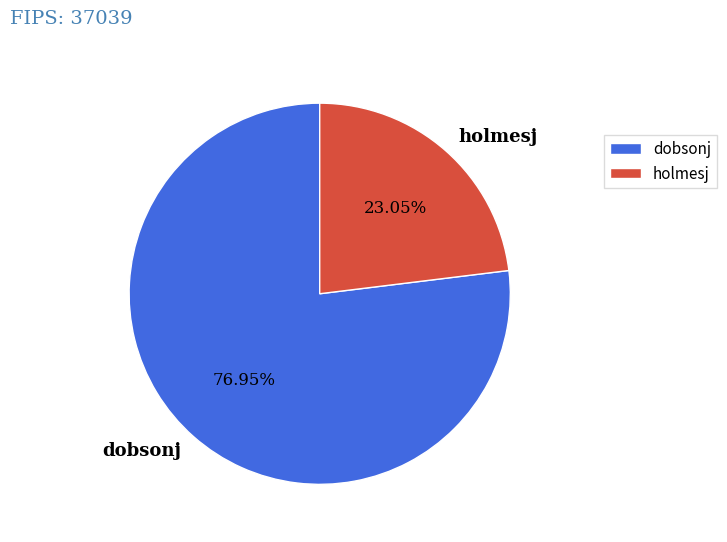

Which has a higher value, dobsonj or holmesj?

dobsonj